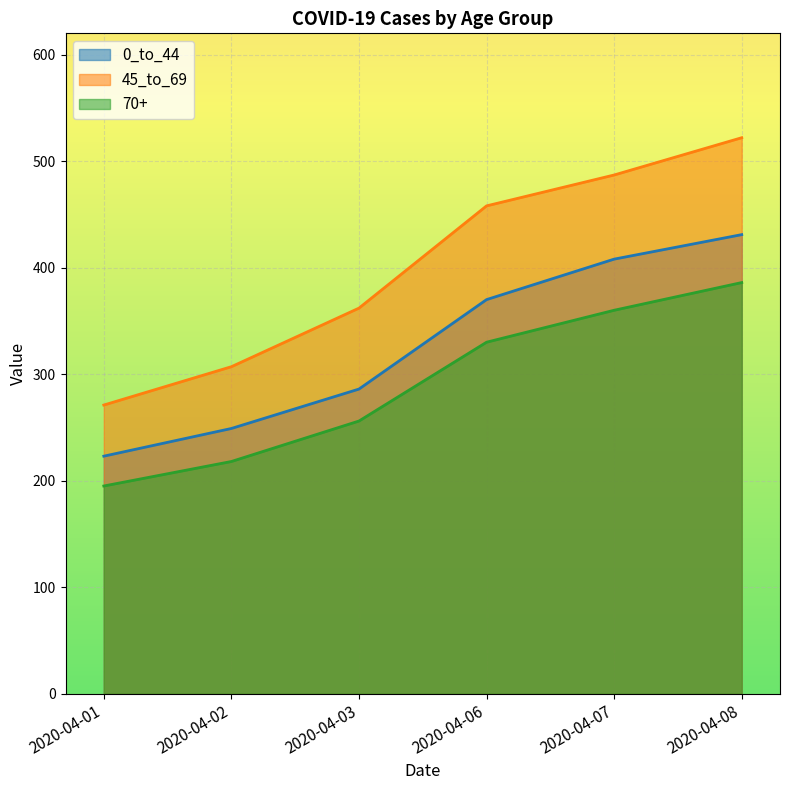

Rank the series by their average value, from lowest to highest.

70+, 0_to_44, 45_to_69